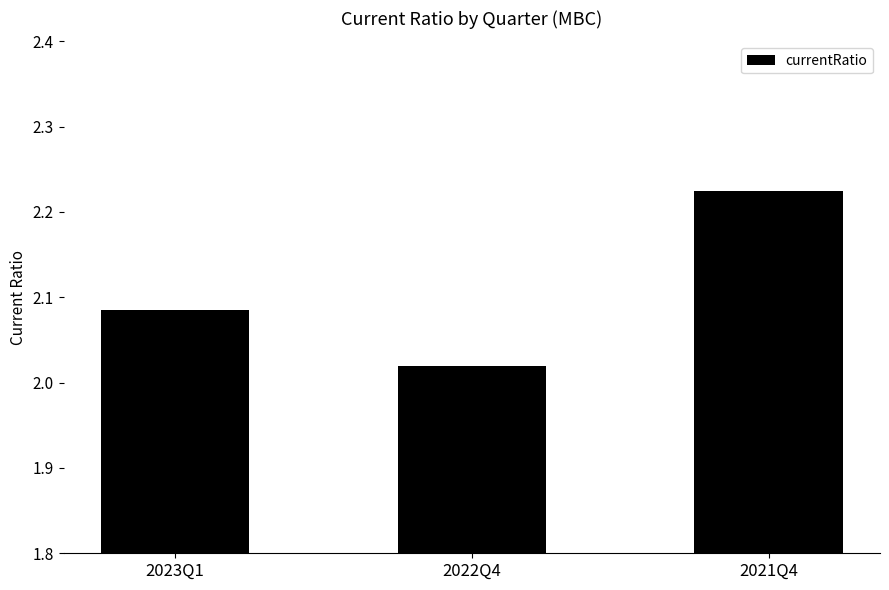

Count the number of categories in the chart.

3